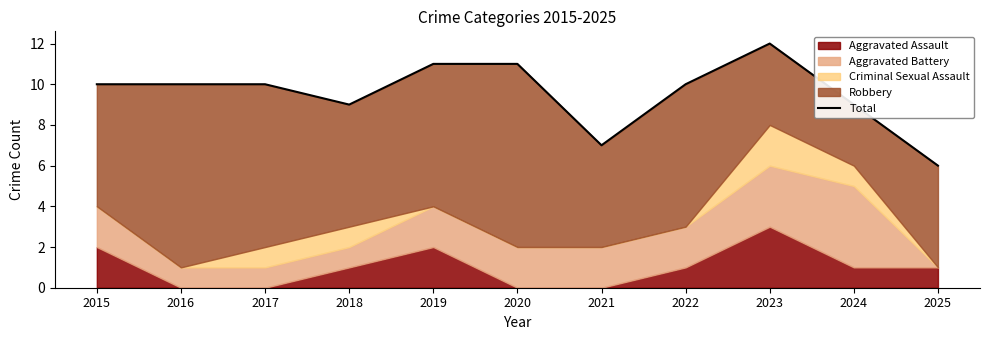

Which category has the lowest value across all series?

2025